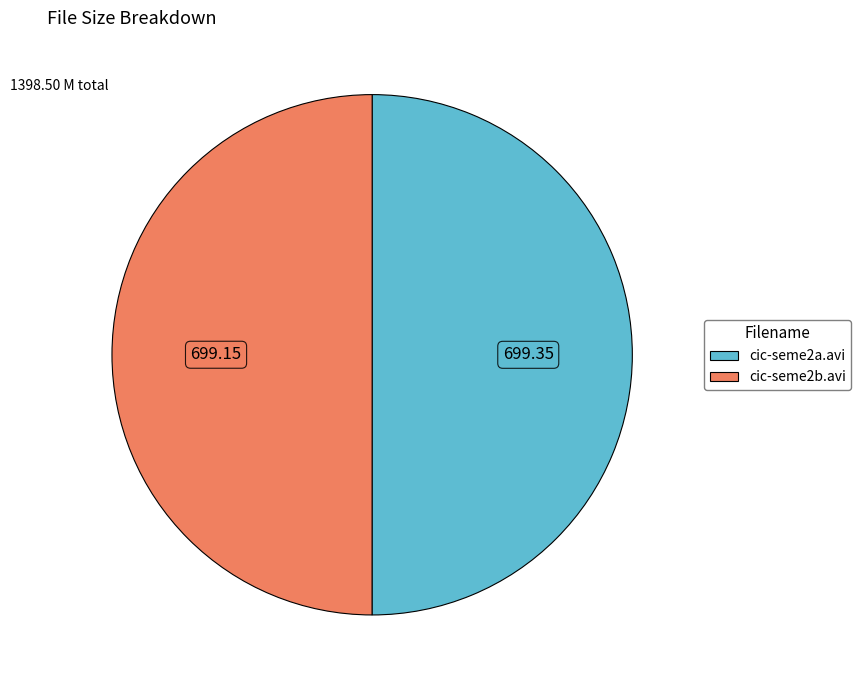

Do cic-seme2a.avi and cic-seme2b.avi together represent more than half of the pie?

Yes